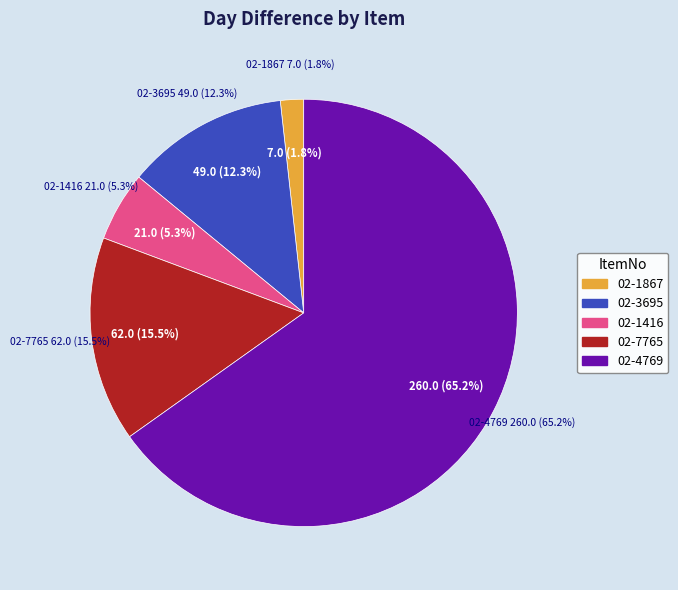

Count the number of slices in the pie.

5